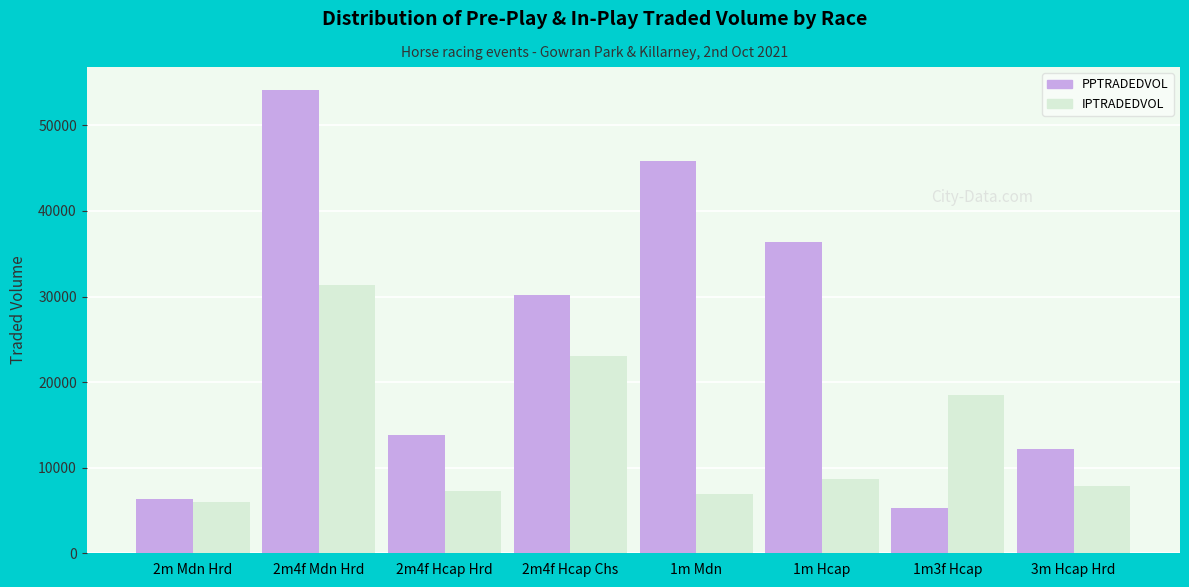

At which category does the chart reach its minimum across all series?

1m3f Hcap